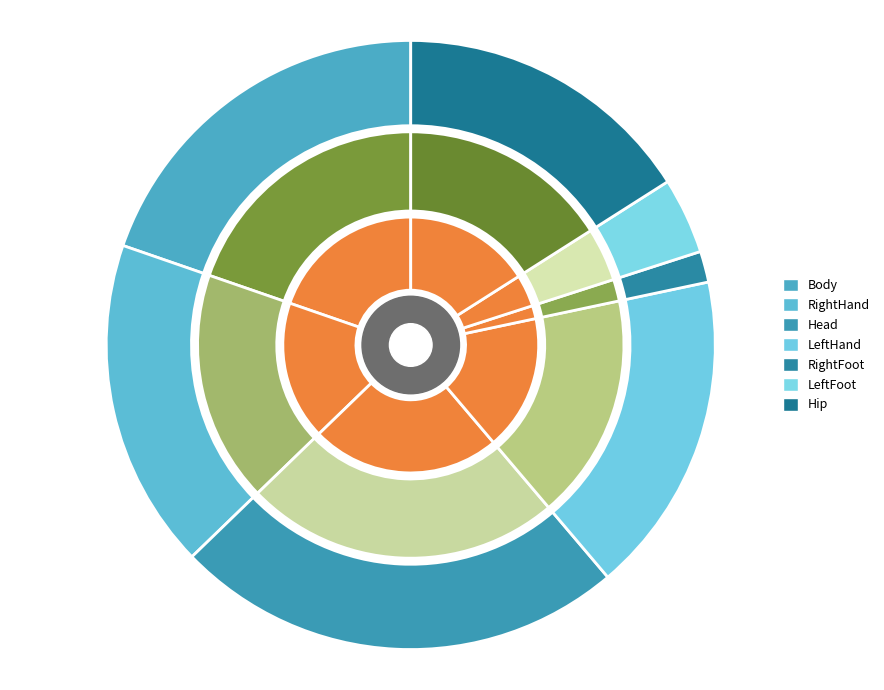

To the nearest percent, what portion does LeftFoot represent?

4%